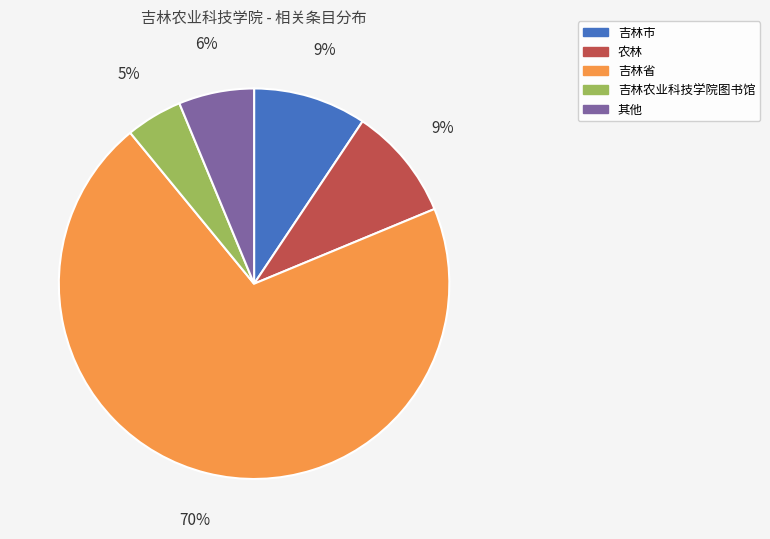

Is there any slice that represents more than half of the pie?

Yes